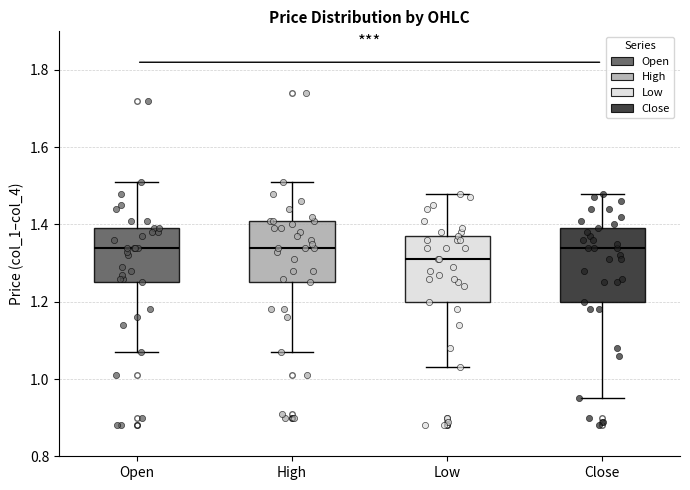

Reading left to right, read every box against the y-axis: the position of its median line, the range the box covers, and the ends of its whiskers. The values are not printed on the chart, so give them approximately, as read against the axis.

Open: median 1.34, box 1.26 to 1.40, whiskers 1.08 to 1.52
High: median 1.34, box 1.26 to 1.42, whiskers 1.08 to 1.52
Low: median 1.32, box 1.20 to 1.38, whiskers 1.04 to 1.48
Close: median 1.34, box 1.20 to 1.40, whiskers 0.96 to 1.48